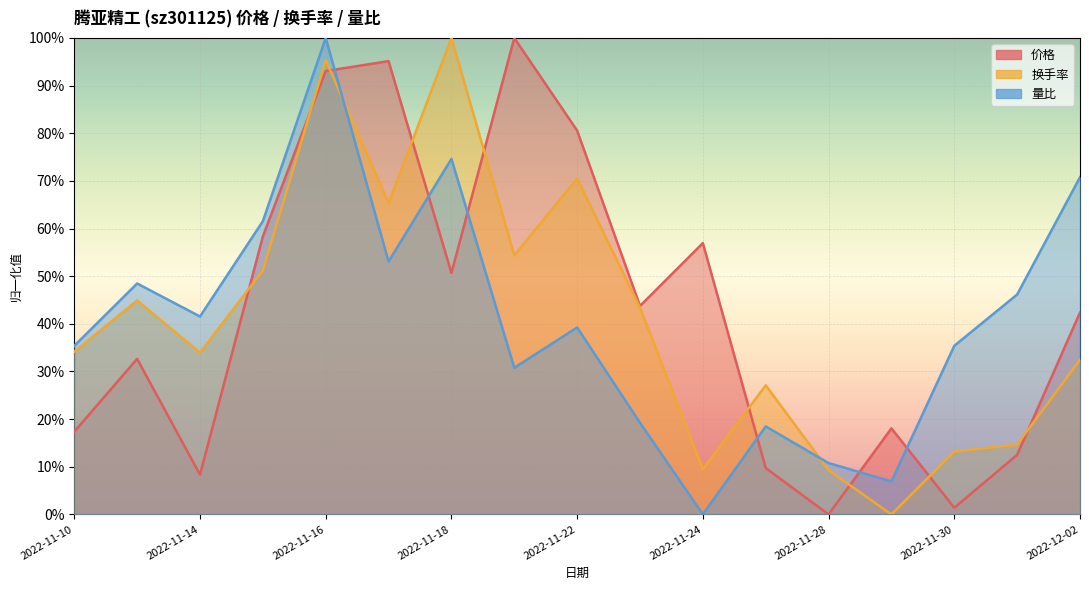

Between 2022-11-29 and 2022-11-16, which is larger?

2022-11-16